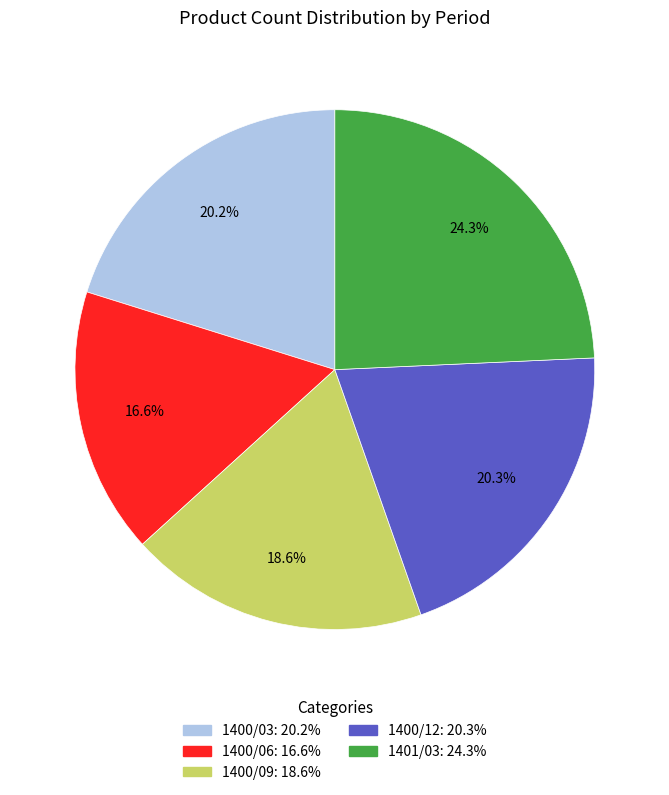

Combined, do 1400/06 and 1400/03 account for over 50%?

No